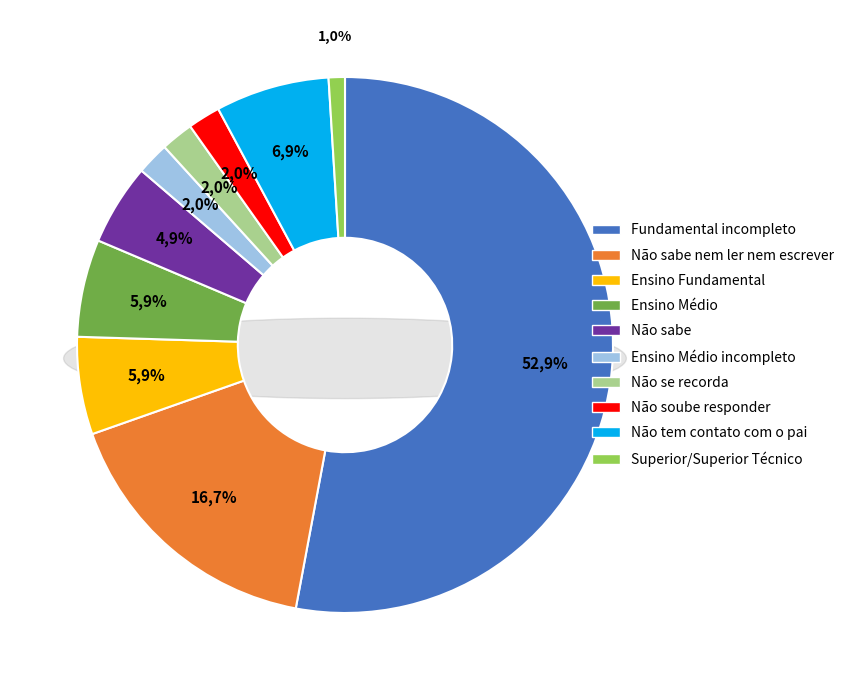

Does Não soube responder account for over 50% of the chart?

No